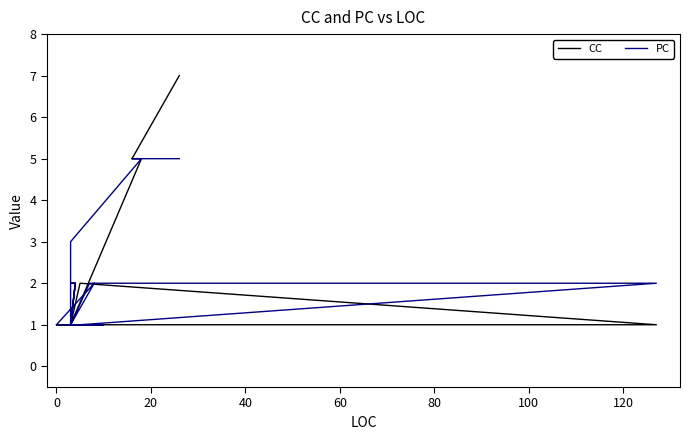

In PC, how many points are lower than both neighbors (excluding endpoints)?

2